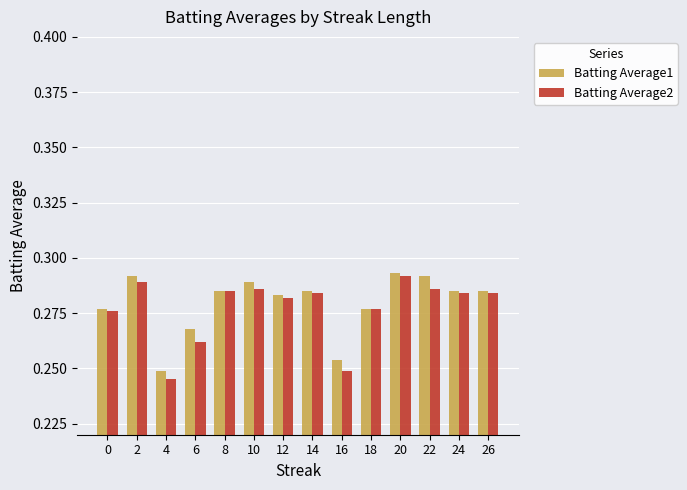

What is the sum of all Batting Average1 values?

3.9